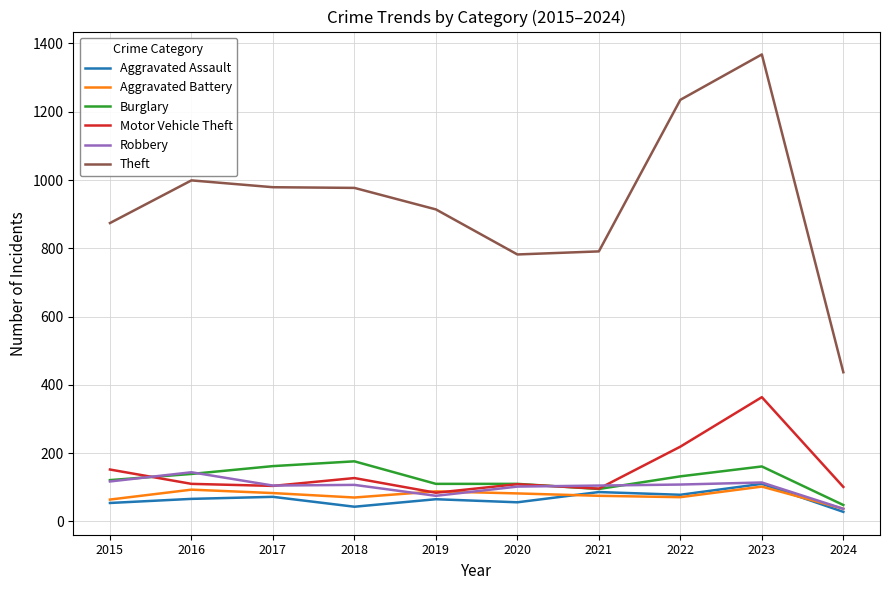

What is the spread (max minus min) of values at 2020?

726